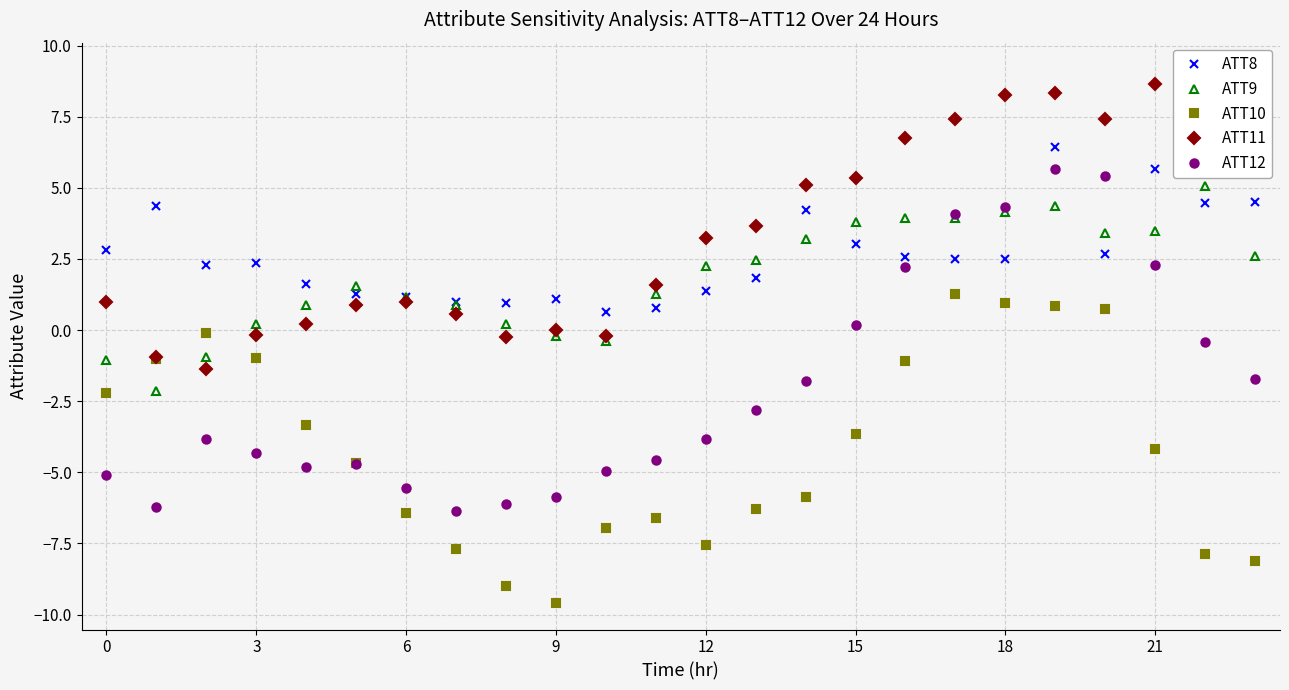

What are all the series names shown in the legend?

ATT8, ATT9, ATT10, ATT11, ATT12